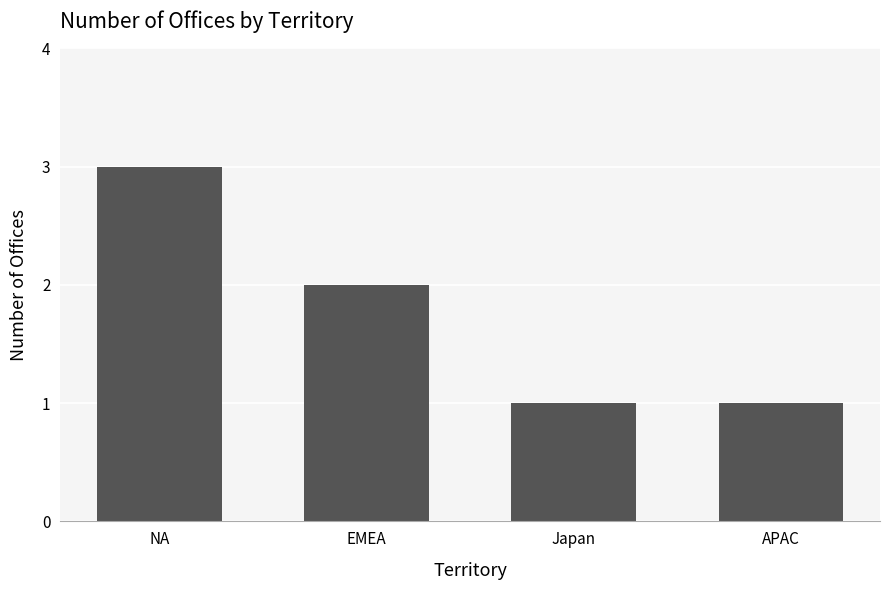

What value does the data have at APAC?

1